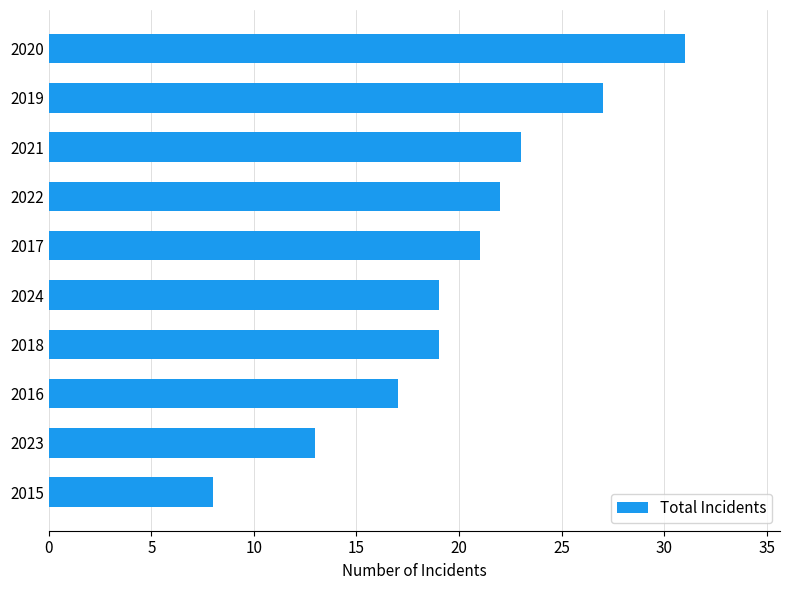

Read the value at 2017.

21